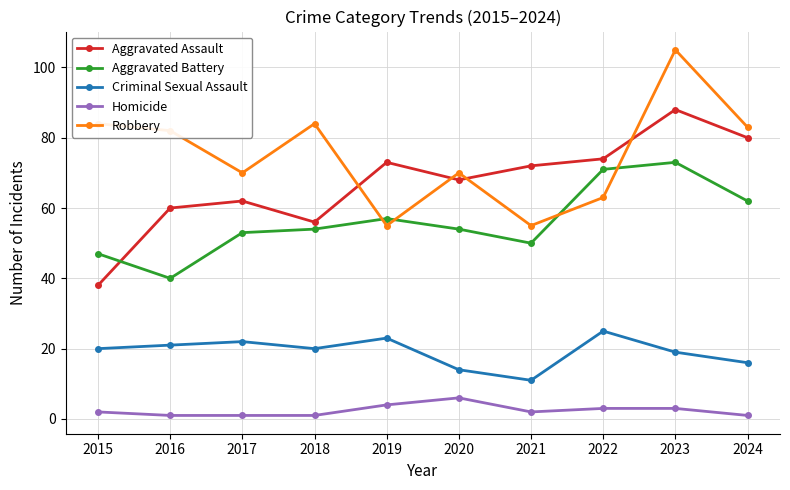

Count the number of data series in this chart.

5